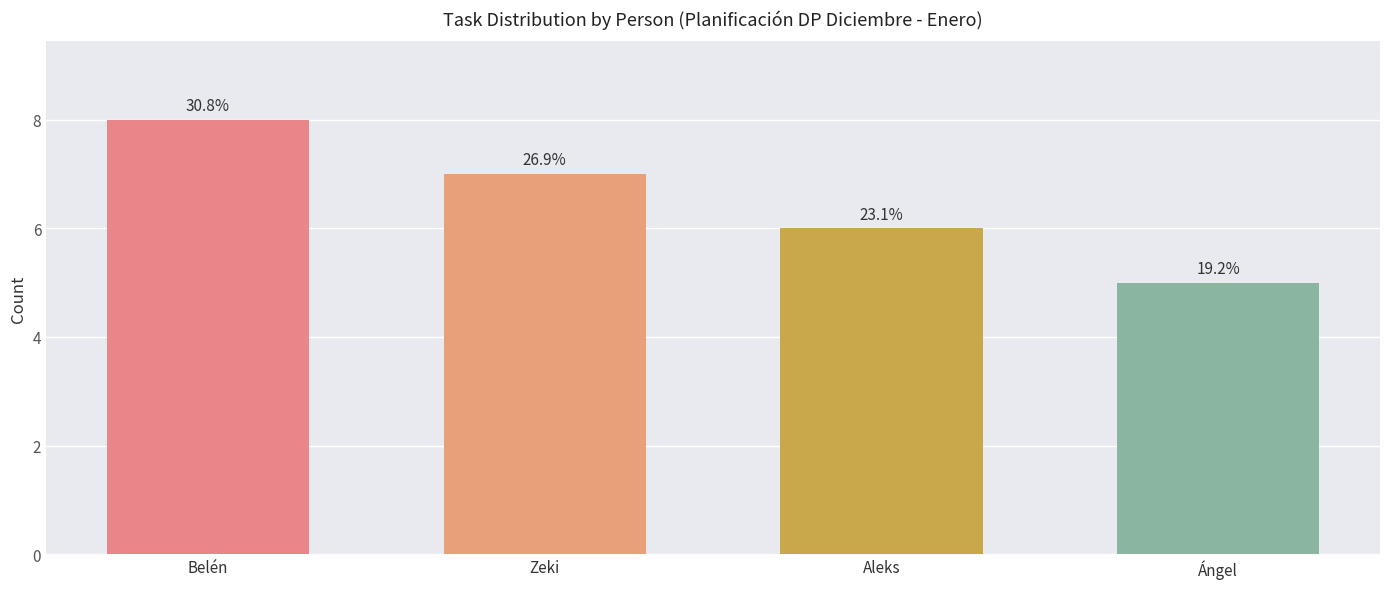

Reading left to right, list all the values displayed in this chart.

Belén=8	Zeki=7	Aleks=6	Ángel=5